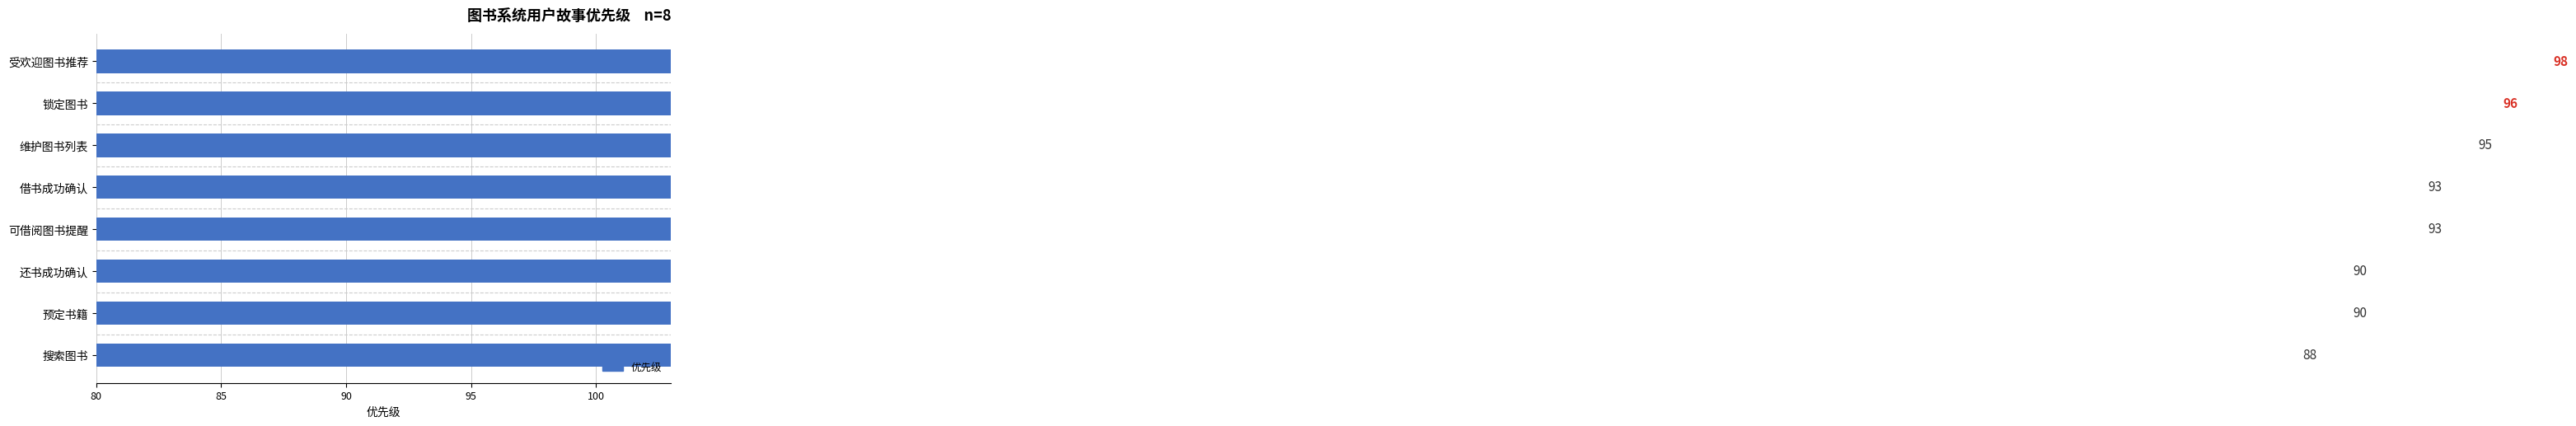

Read the value at 搜索图书, to the nearest 10.

90